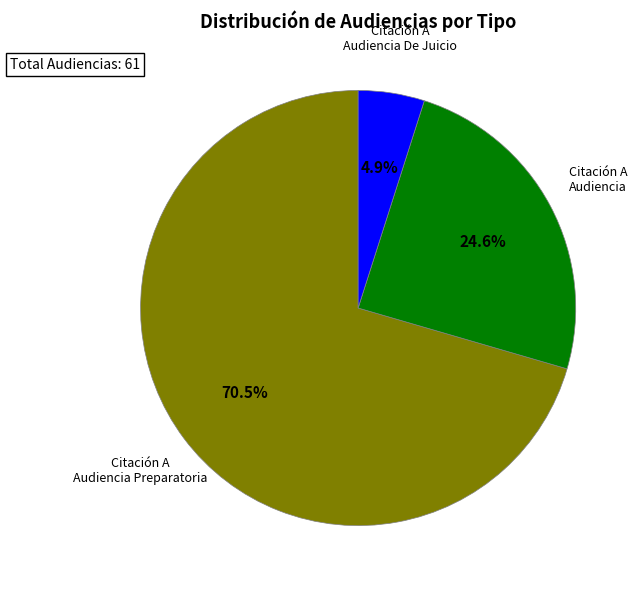

Do Citación A Audiencia Preparatoria and Citación A Audiencia together represent more than half of the pie?

Yes